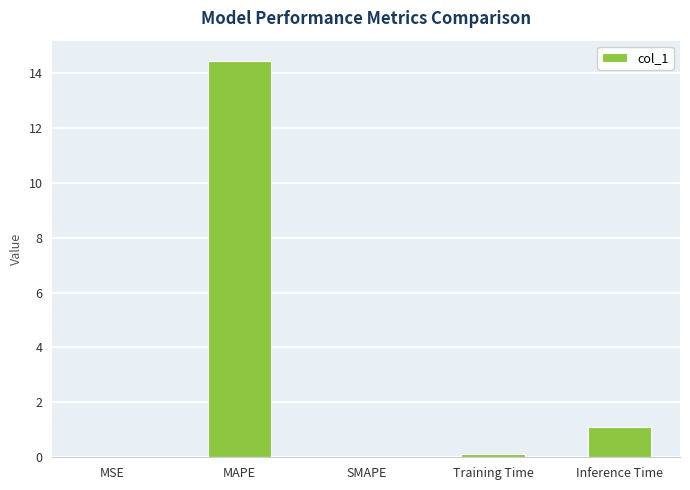

What is the sum of all values?

15.7